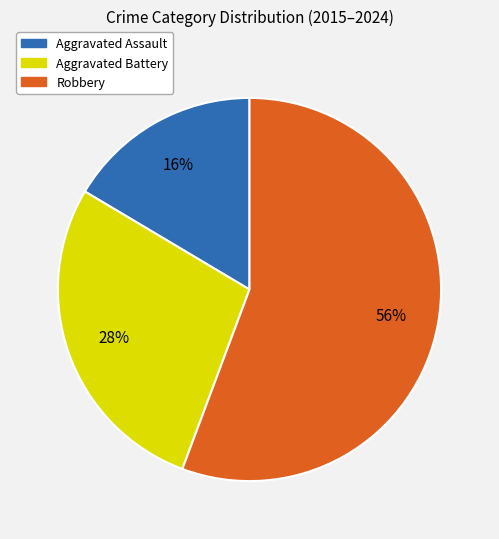

Which slice is the smallest?

Aggravated Assault